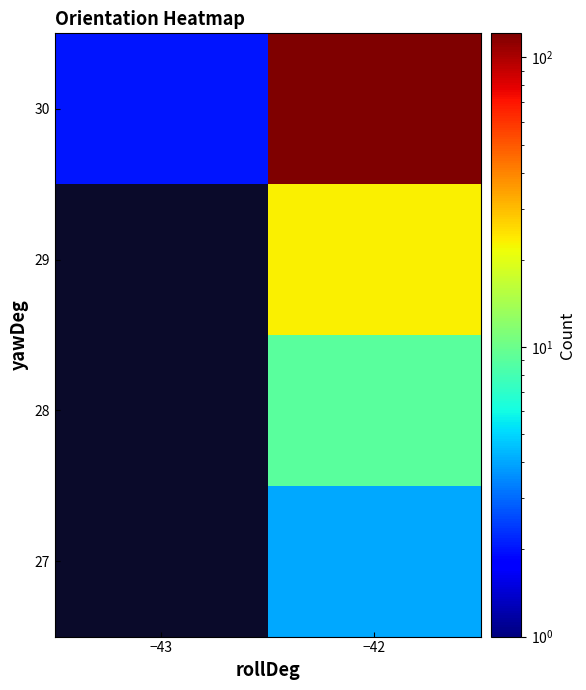

Which category has the lowest value across all series?

−43